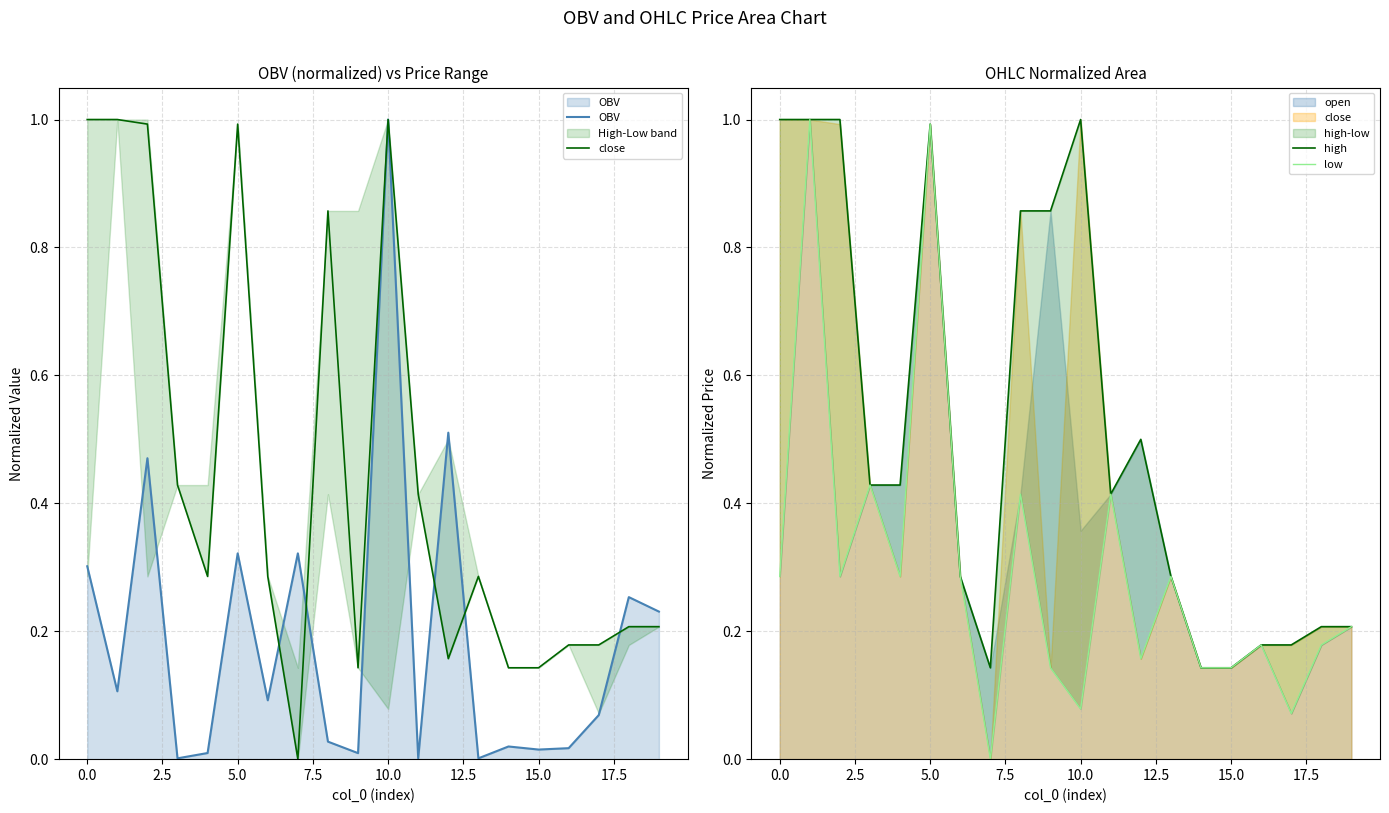

At how many categories does at least one series exceed 0?

20